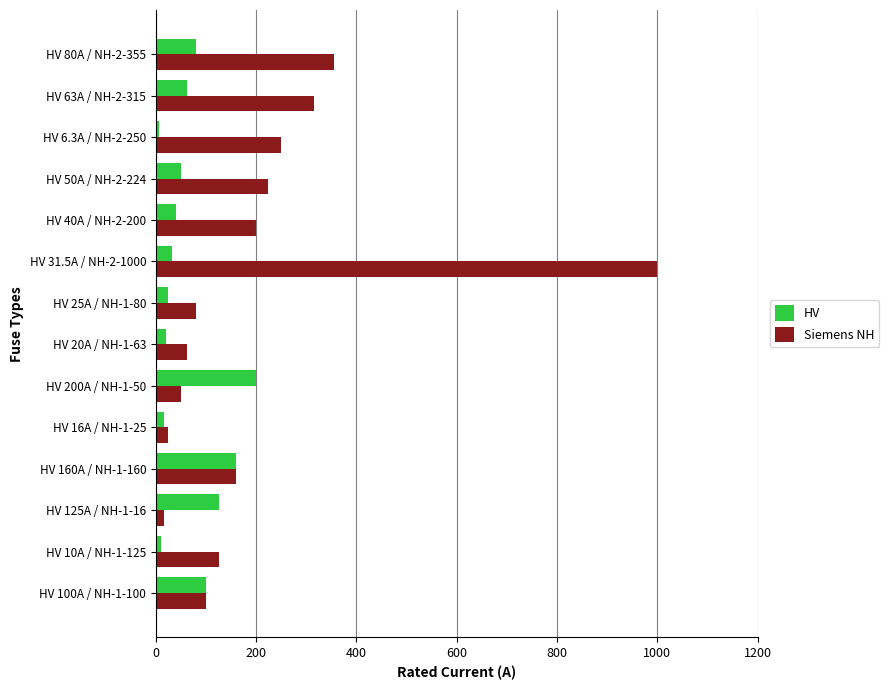

What is the sum of the Siemens NH values at HV 160A / NH-1-160 and HV 200A / NH-1-50?

210.0